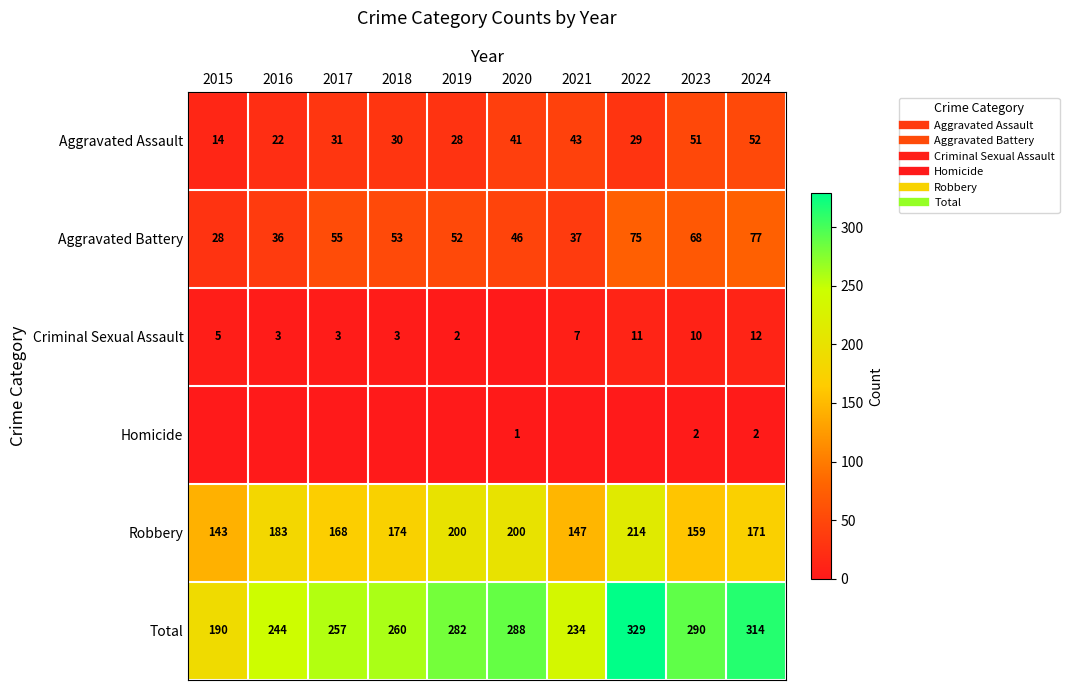

How many categories are shown in the chart?

10